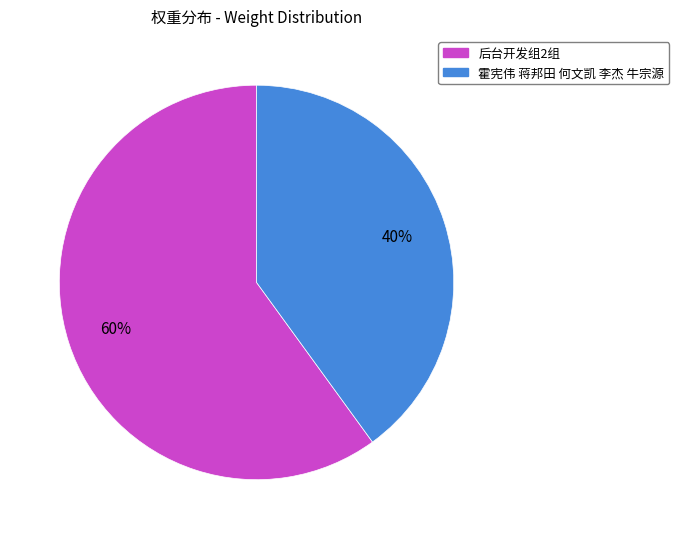

Is there any slice that represents more than half of the pie?

Yes